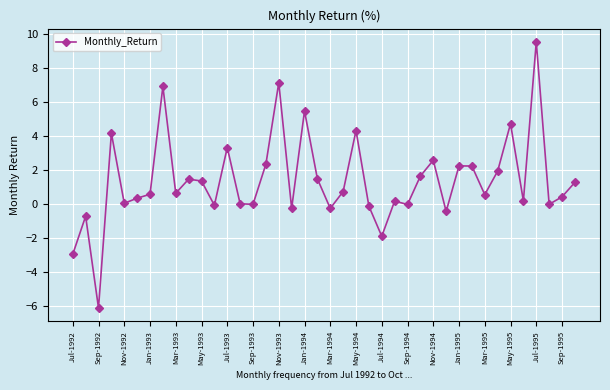

What is the value of the 20th point from the left?

1.5